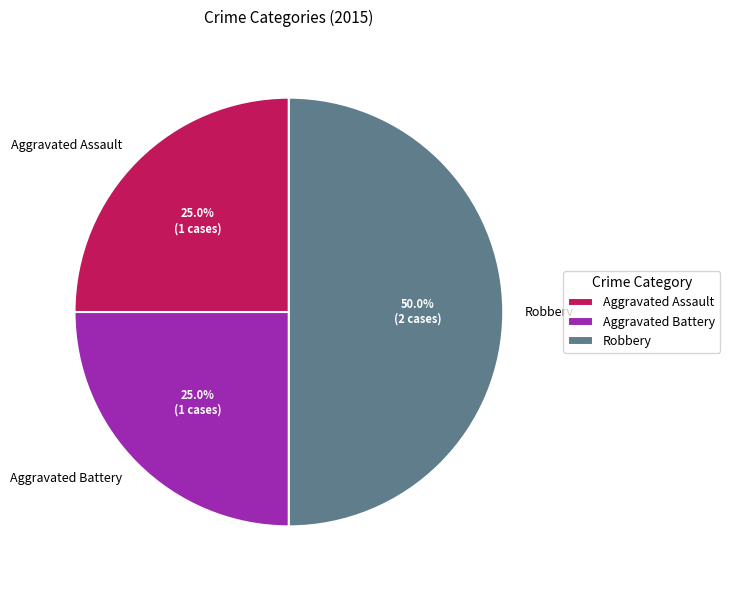

Is Aggravated Assault the majority of the pie?

No